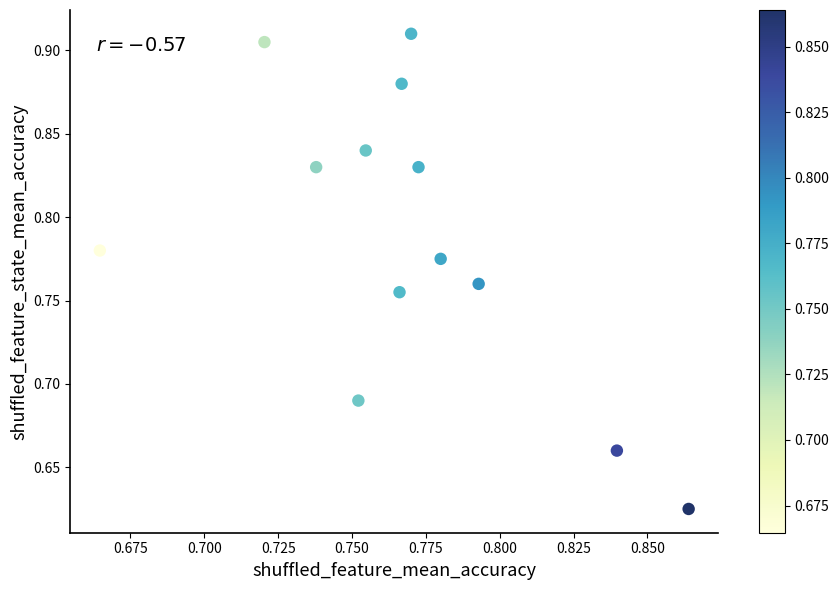

How many points are shown in the scatter plot?

13